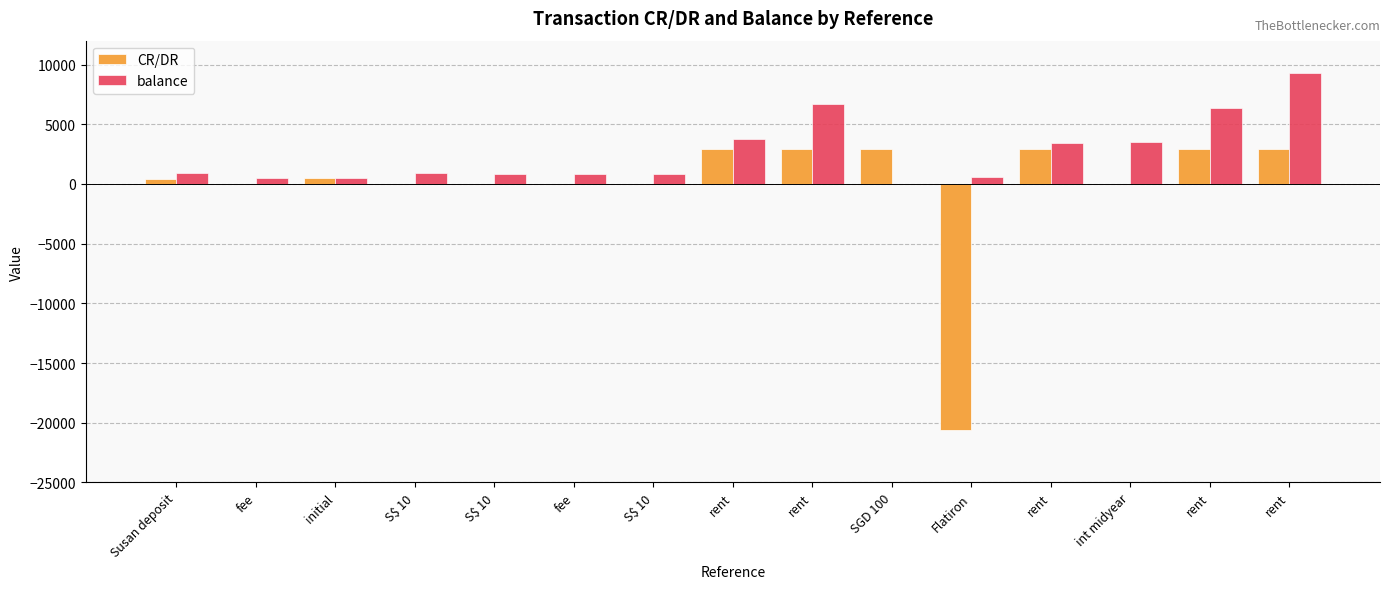

How many data points does each series have?

15